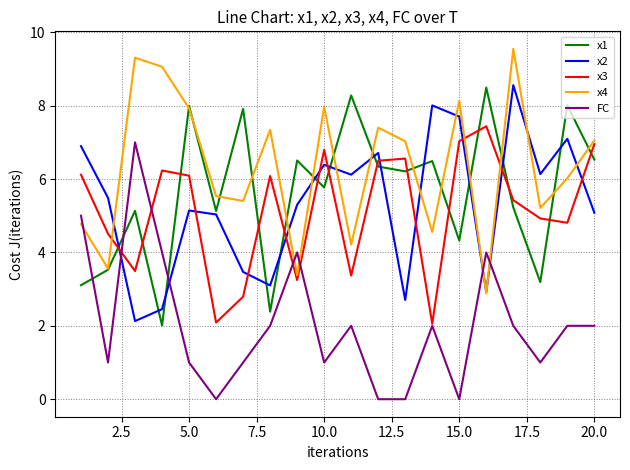

True or false: x3 and x2 intersect in this chart.

True